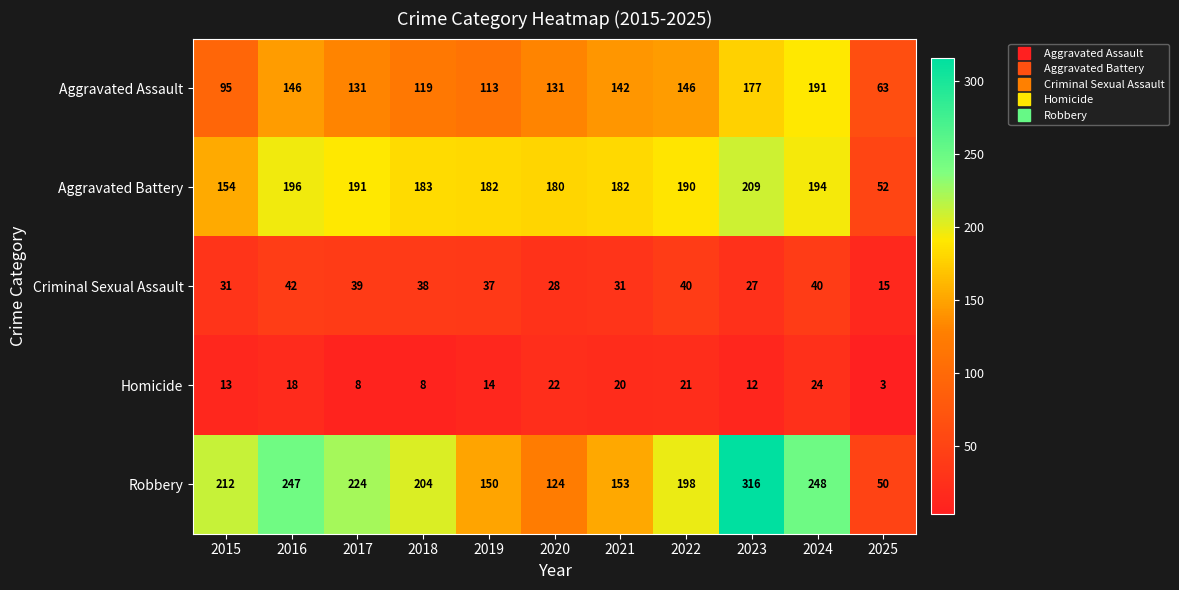

What is the difference between the highest and lowest values at 2020?

158